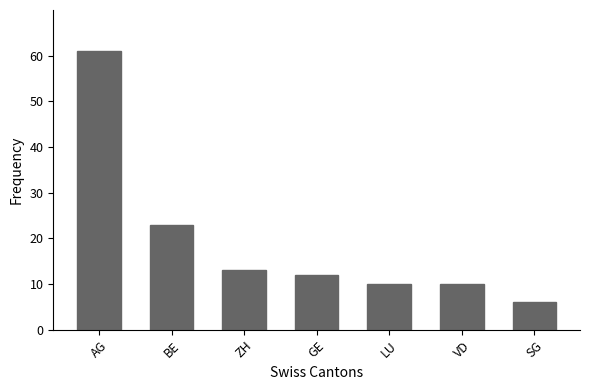

At which category does the chart reach its peak across all series?

AG